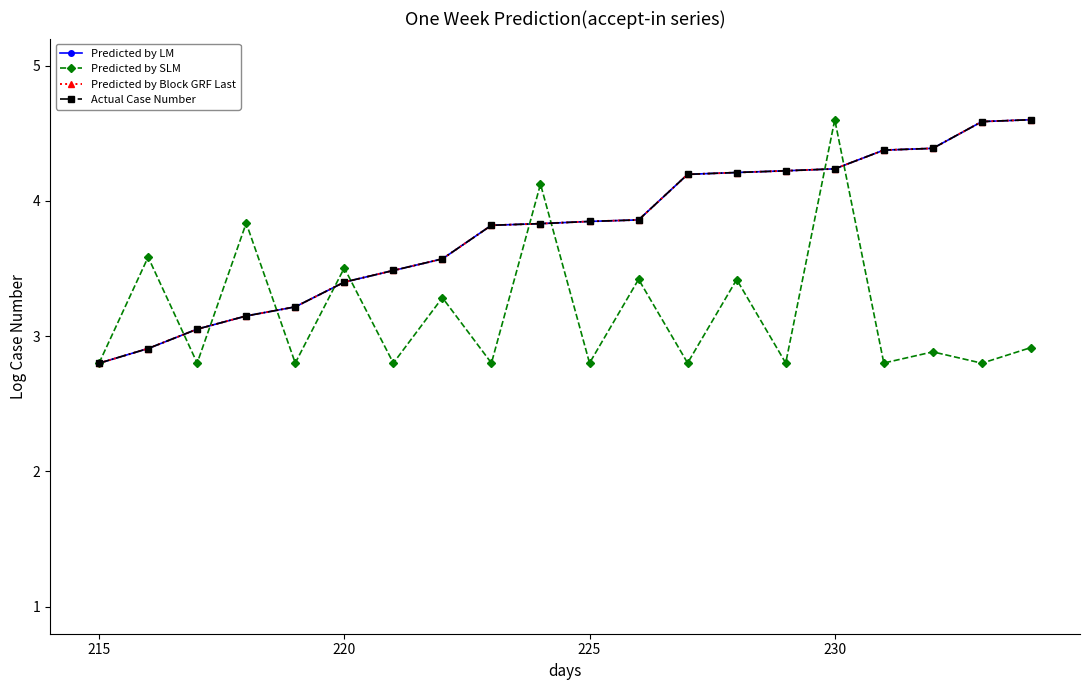

How many data points in Predicted by Block GRF Last are above 3?

18